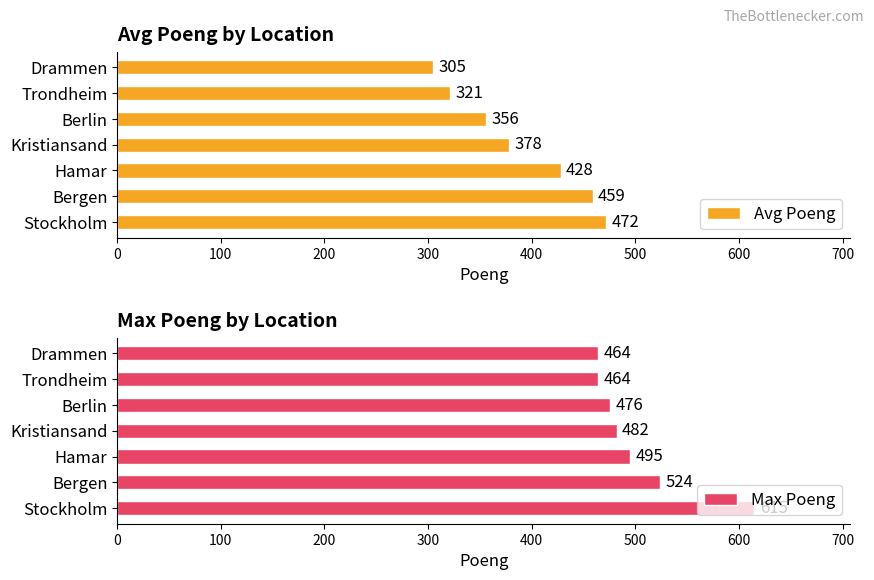

Rank the categories by Avg Poeng value from lowest to highest.

Drammen, Trondheim, Berlin, Kristiansand, Hamar, Bergen, Stockholm